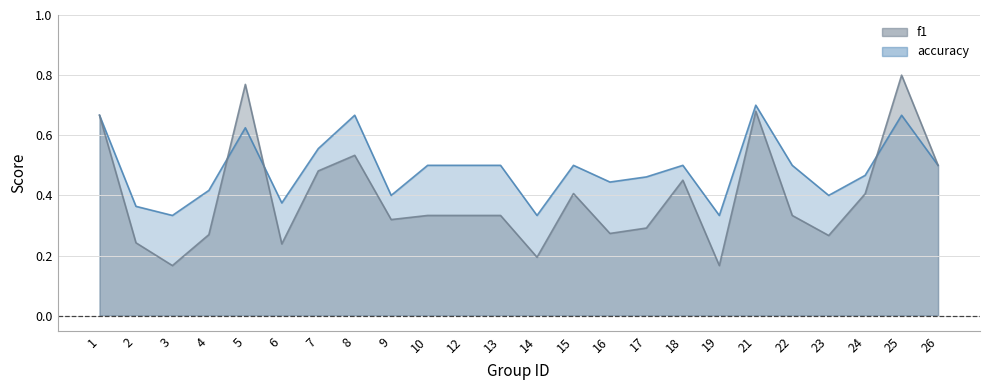

Rank the series by their maximum value, from highest to lowest.

f1, accuracy